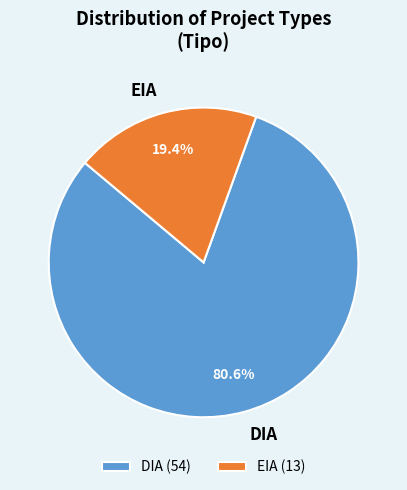

How many segments does this pie chart have?

2